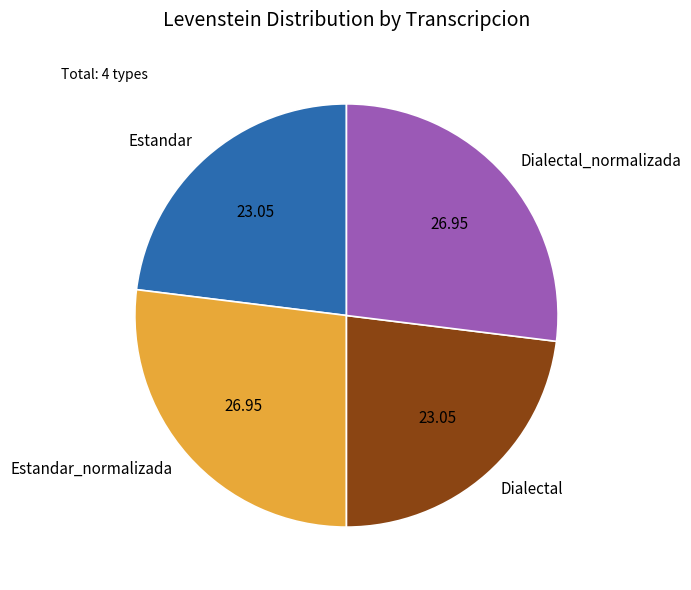

Does any single category account for the majority?

No